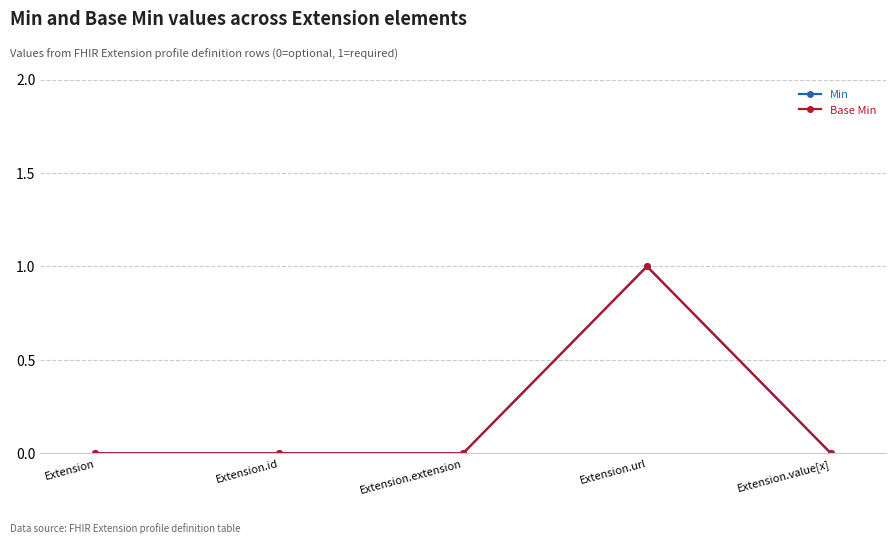

Does the chart display data point markers on the line(s)?

Yes